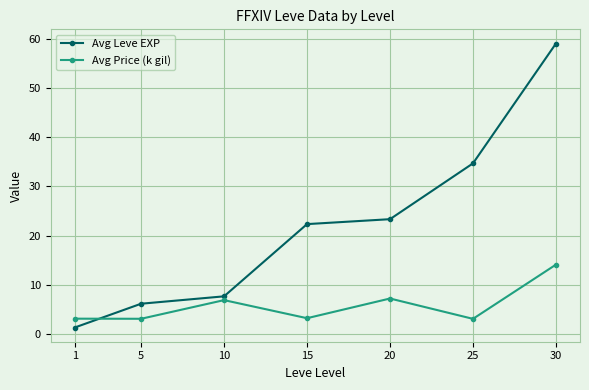

What are all the series names shown in the legend?

Avg Leve EXP, Avg Price (k gil)